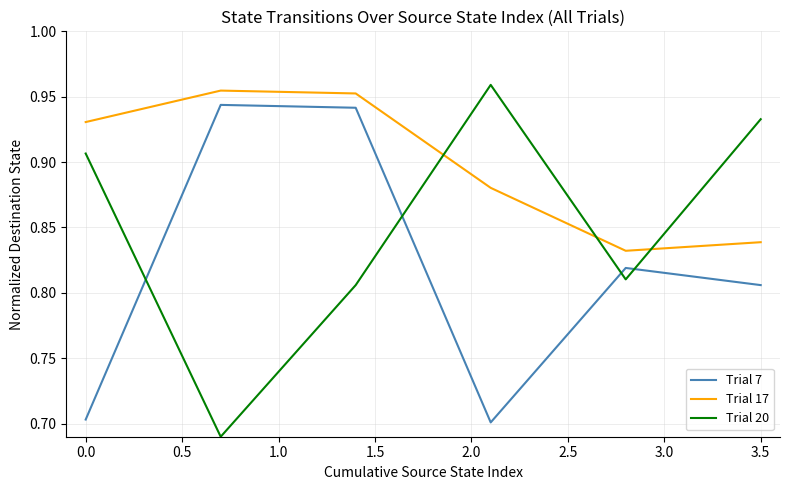

What is the difference between the maximum and minimum values in the Trial 20 series?

0.3